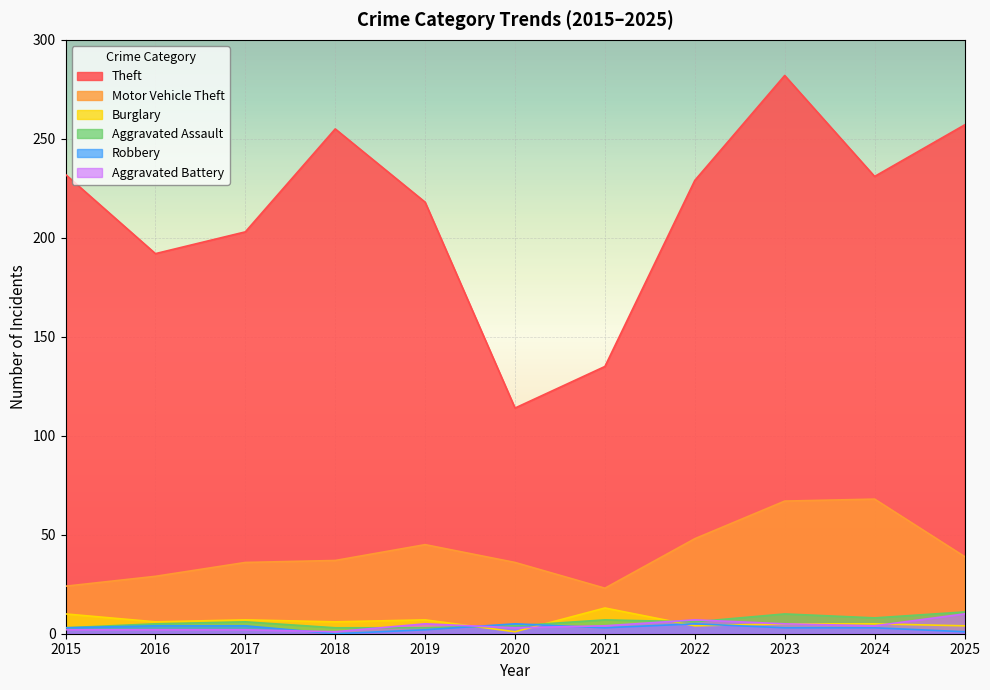

What is the value of the Burglary point at the 1st from the left?

10